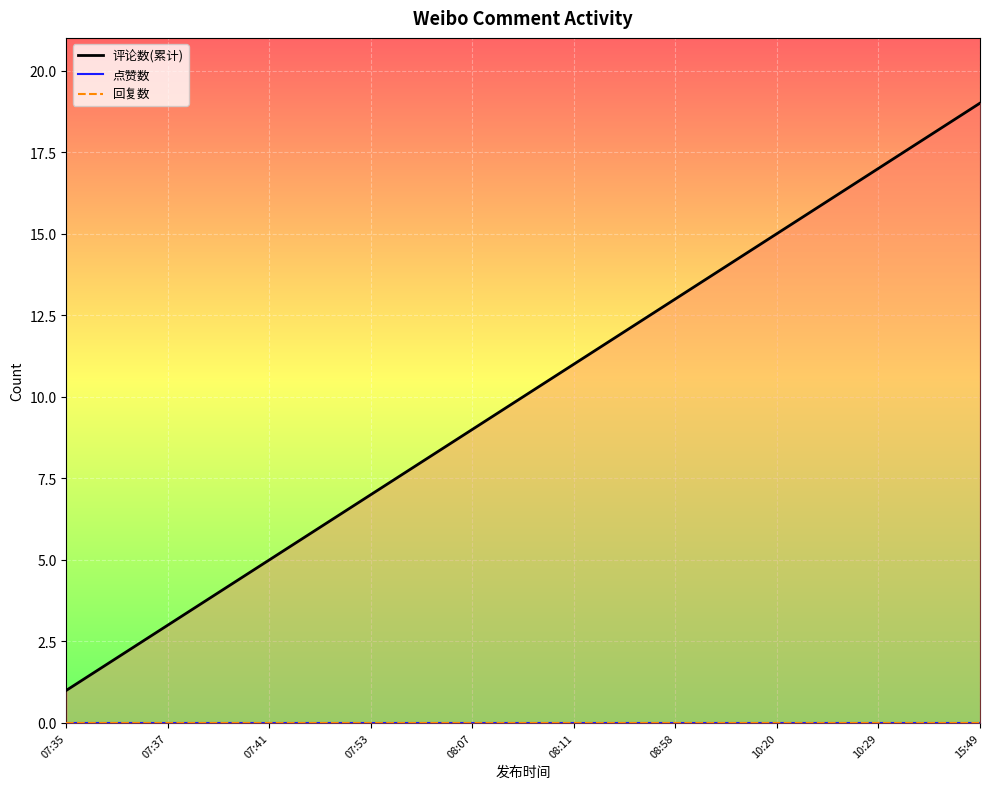

What position from the left is 08:11?

6